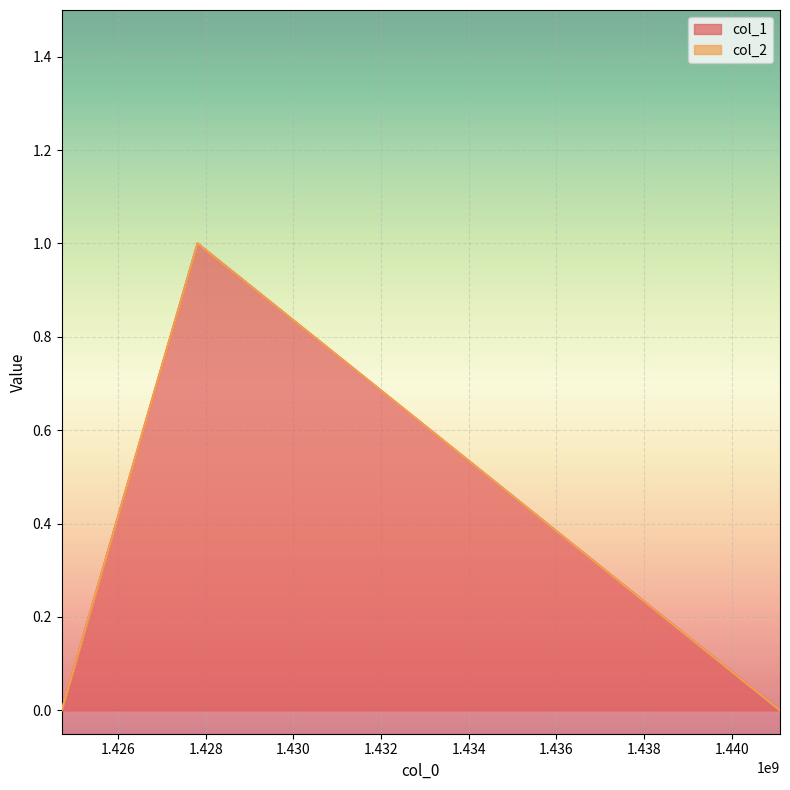

Rank the categories by value from lowest to highest.

1424709221, 1441105426, 1427810616